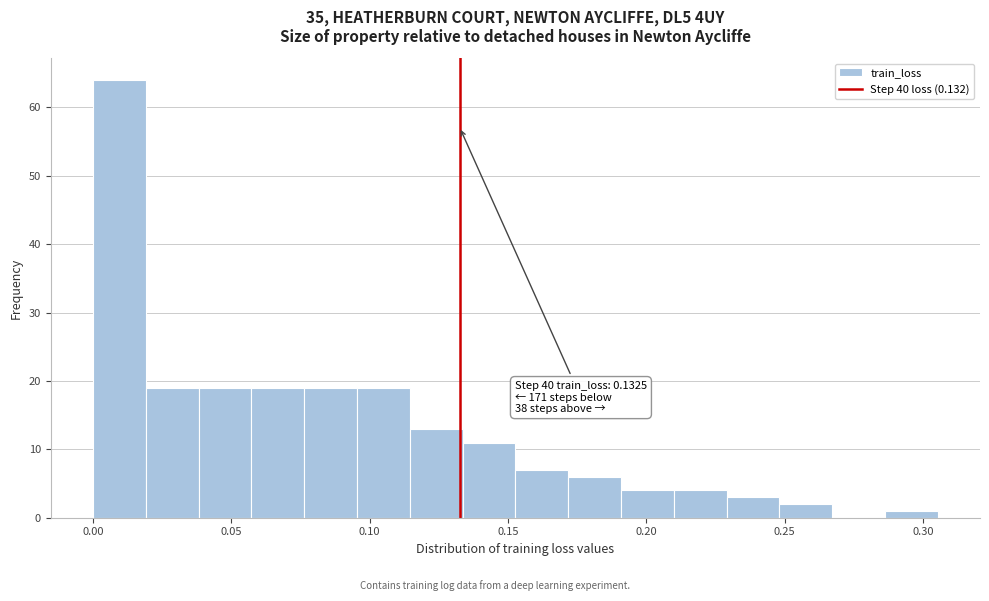

Read against the x-axis, roughly where is the centre of the tallest bar?

0.010